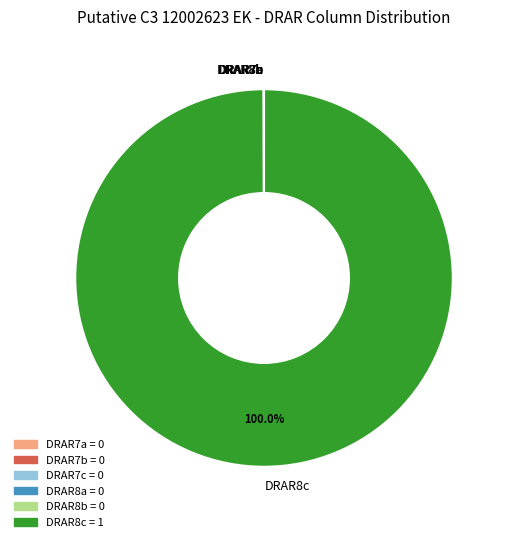

Is there a majority slice in this chart?

Yes